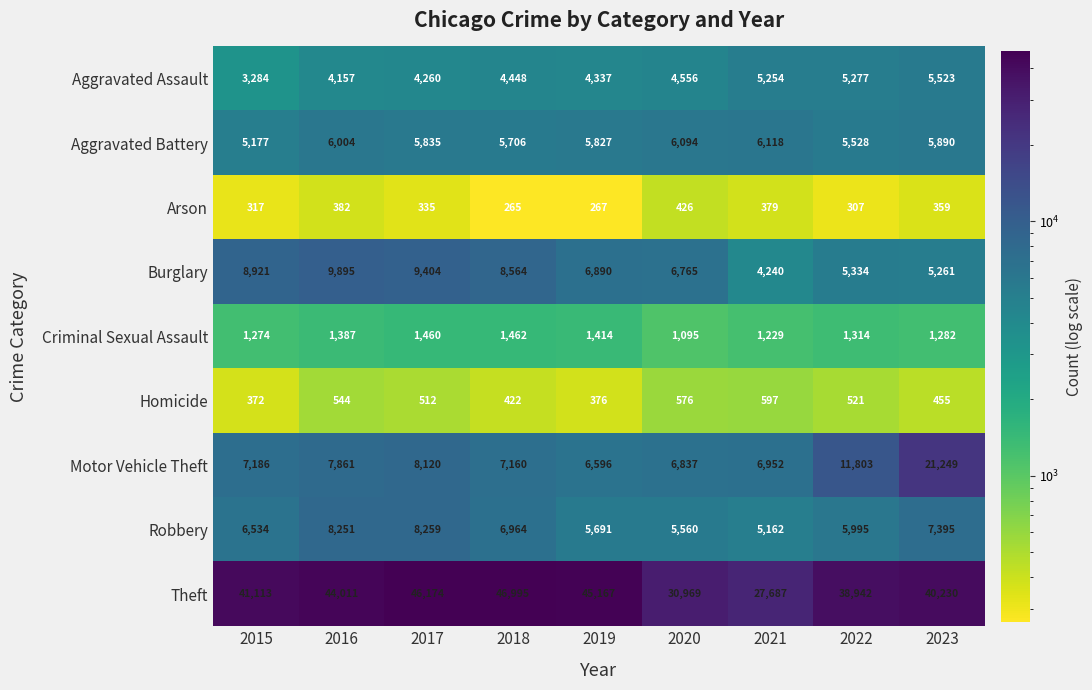

At how many categories does at least one series exceed 41400?

4